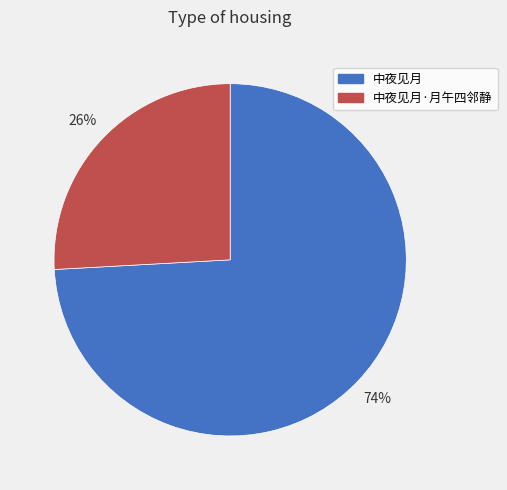

Rank the categories by value from highest to lowest.

中夜见月, 中夜见月·月午四邻静